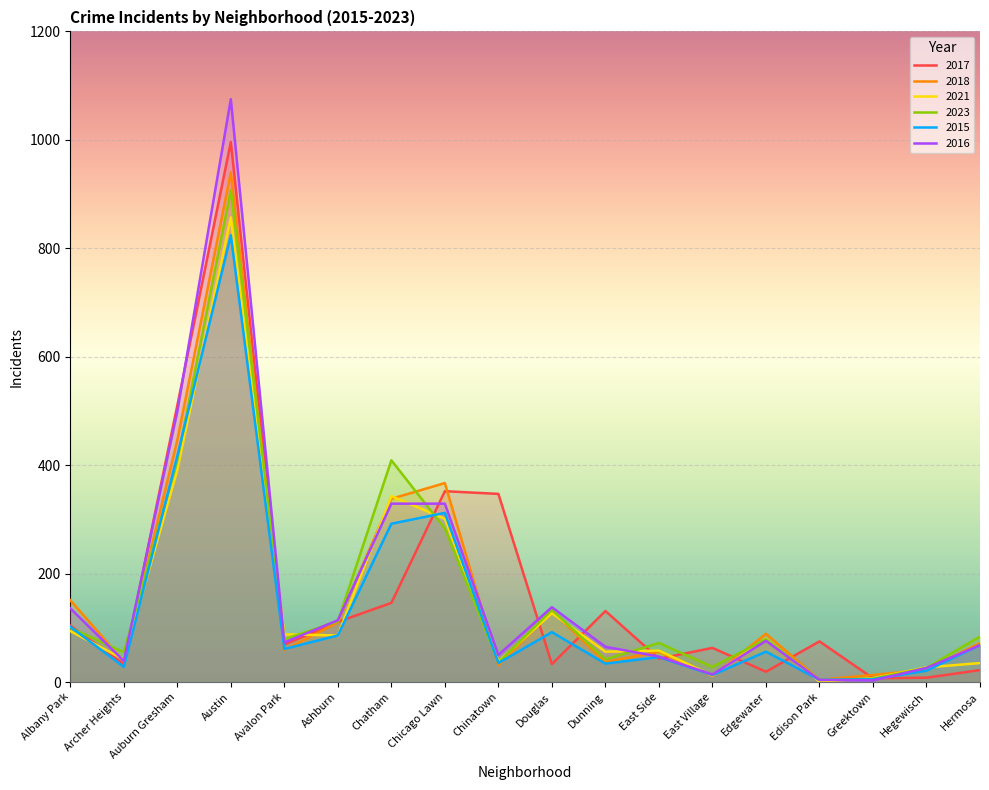

How many data points in 2023 are above 79?

8